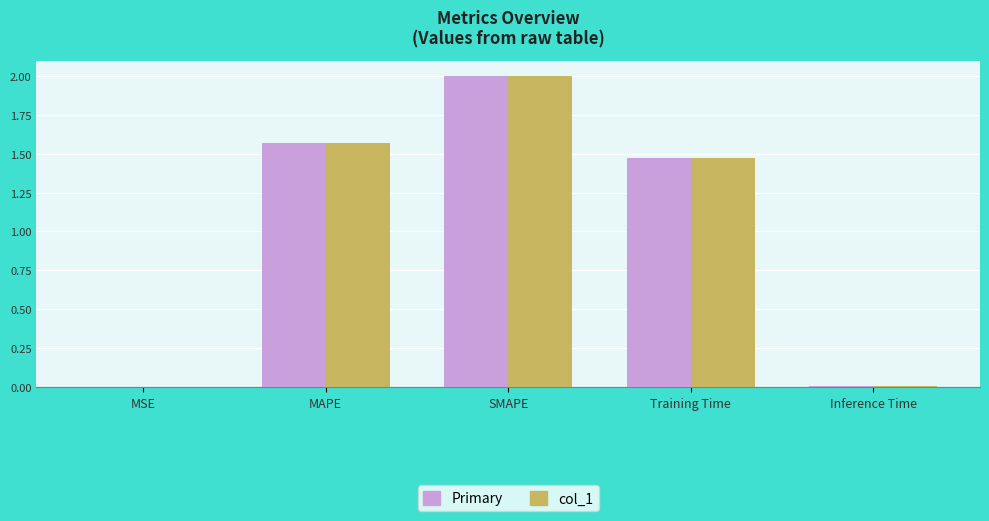

The Primary series shows 0.0 at Inference Time. True or false?

True